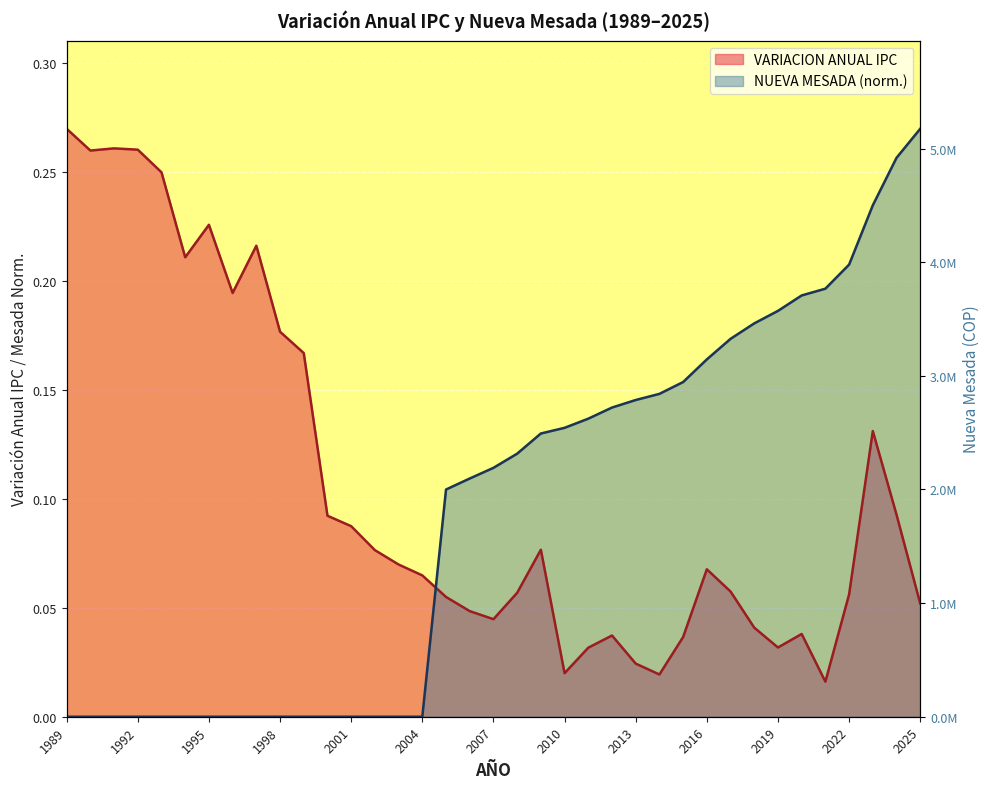

How many data points are less than 2190576?

18